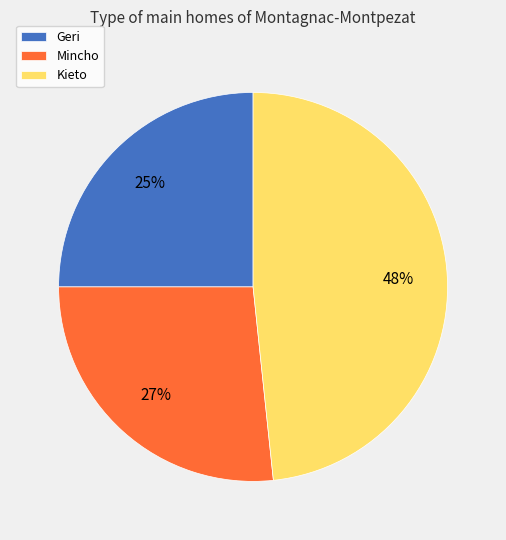

To the nearest percent, what is the average slice percentage?

33%